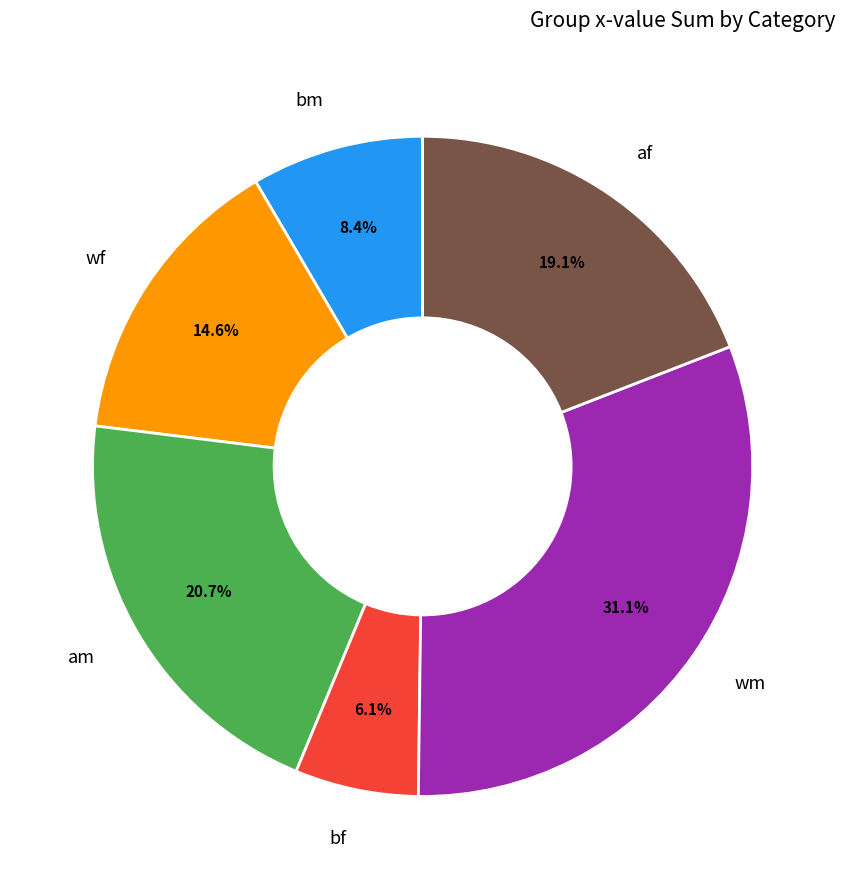

What portion of the pie excludes bf?

93.9%